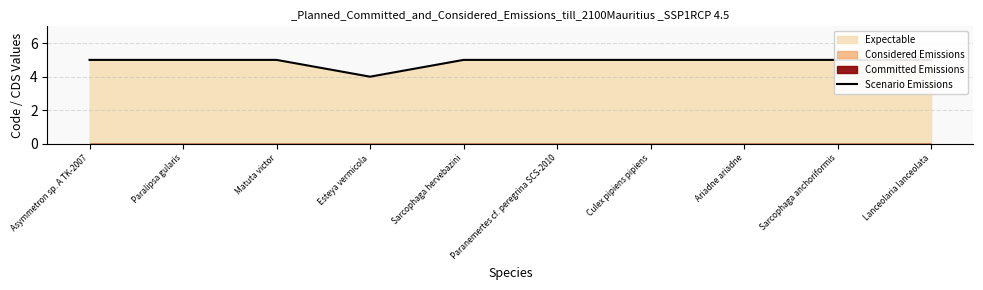

What is the value of the 10th point from the left?

5